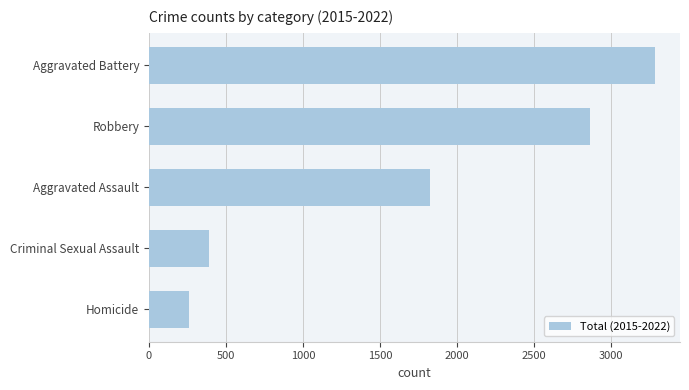

What is the approximate value at Homicide, to the nearest 10?

260